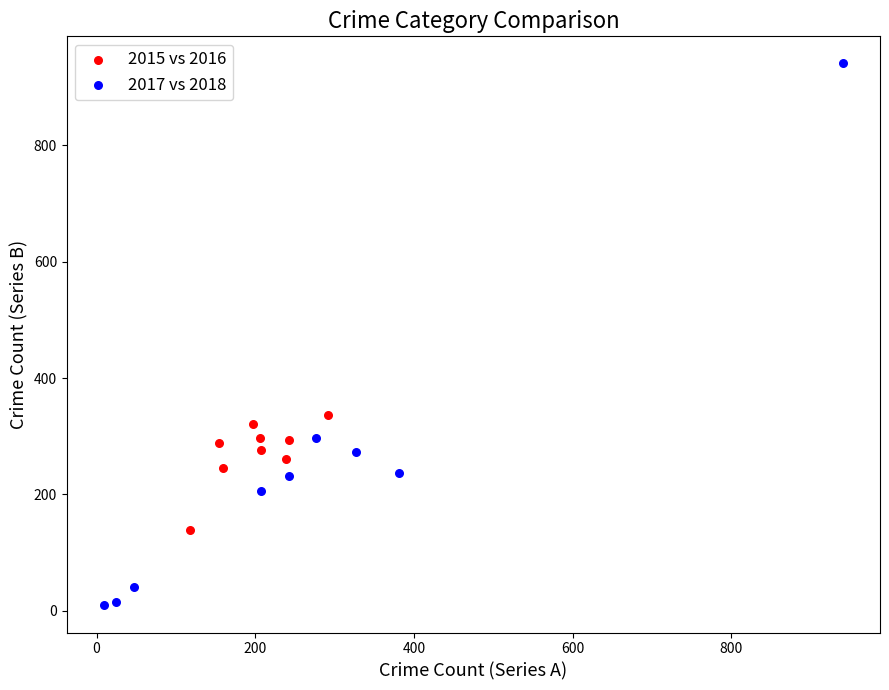

What are all the series names shown in the legend?

2015 vs 2016, 2017 vs 2018